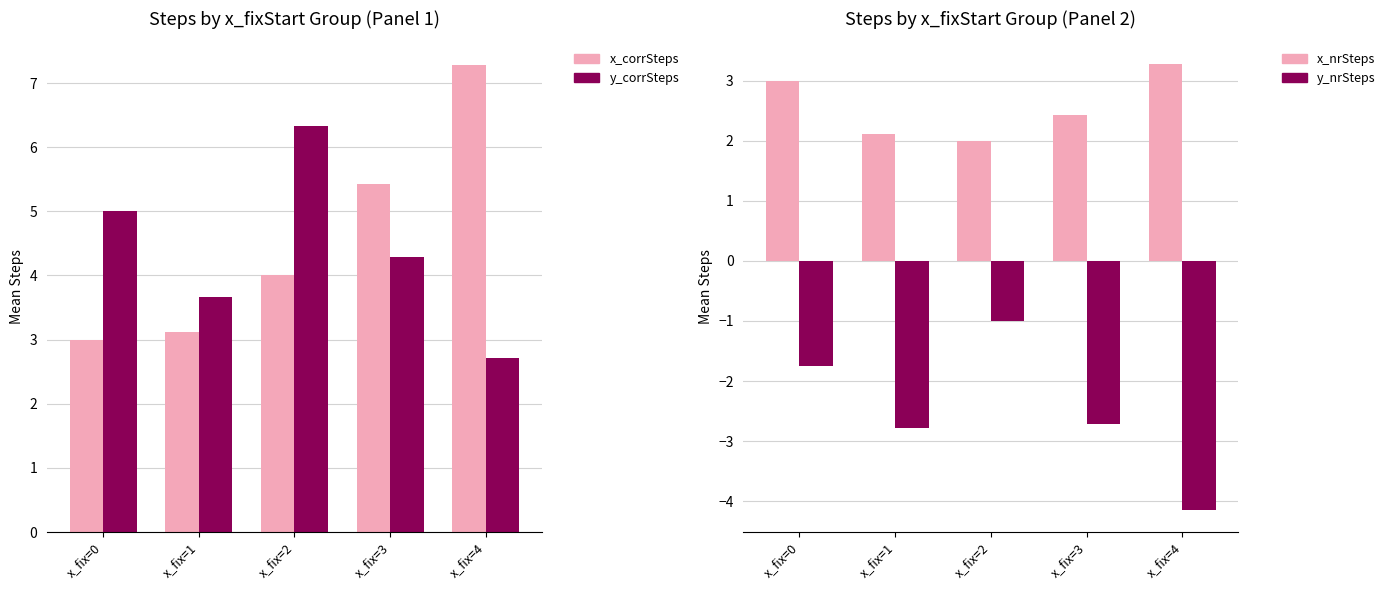

Does the chart contain stacked bars?

No